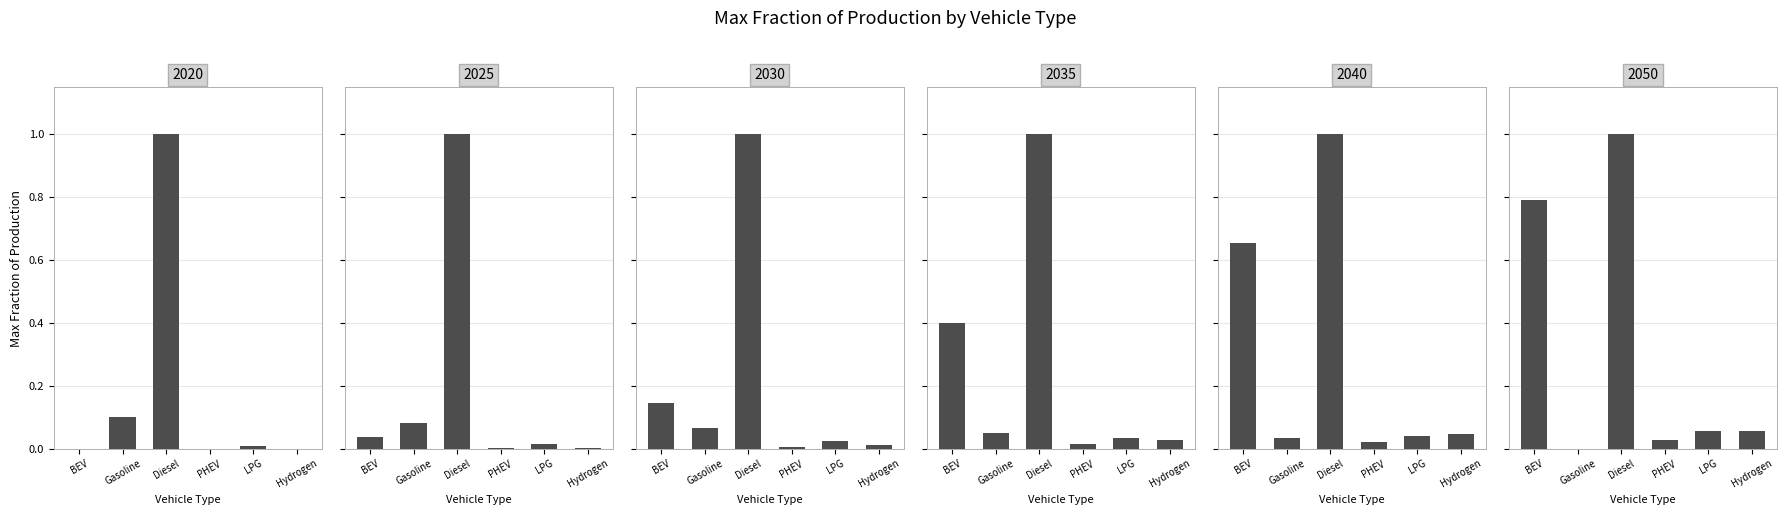

What is the label of the 2nd bar from the left?

gasoline vehicle